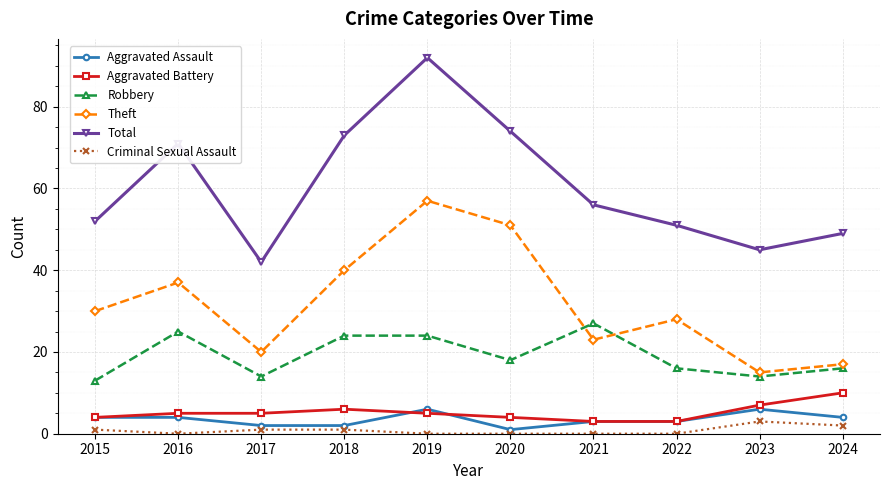

At 2020, list the series in order from smallest to largest.

Criminal Sexual Assault, Aggravated Assault, Aggravated Battery, Robbery, Theft, Total